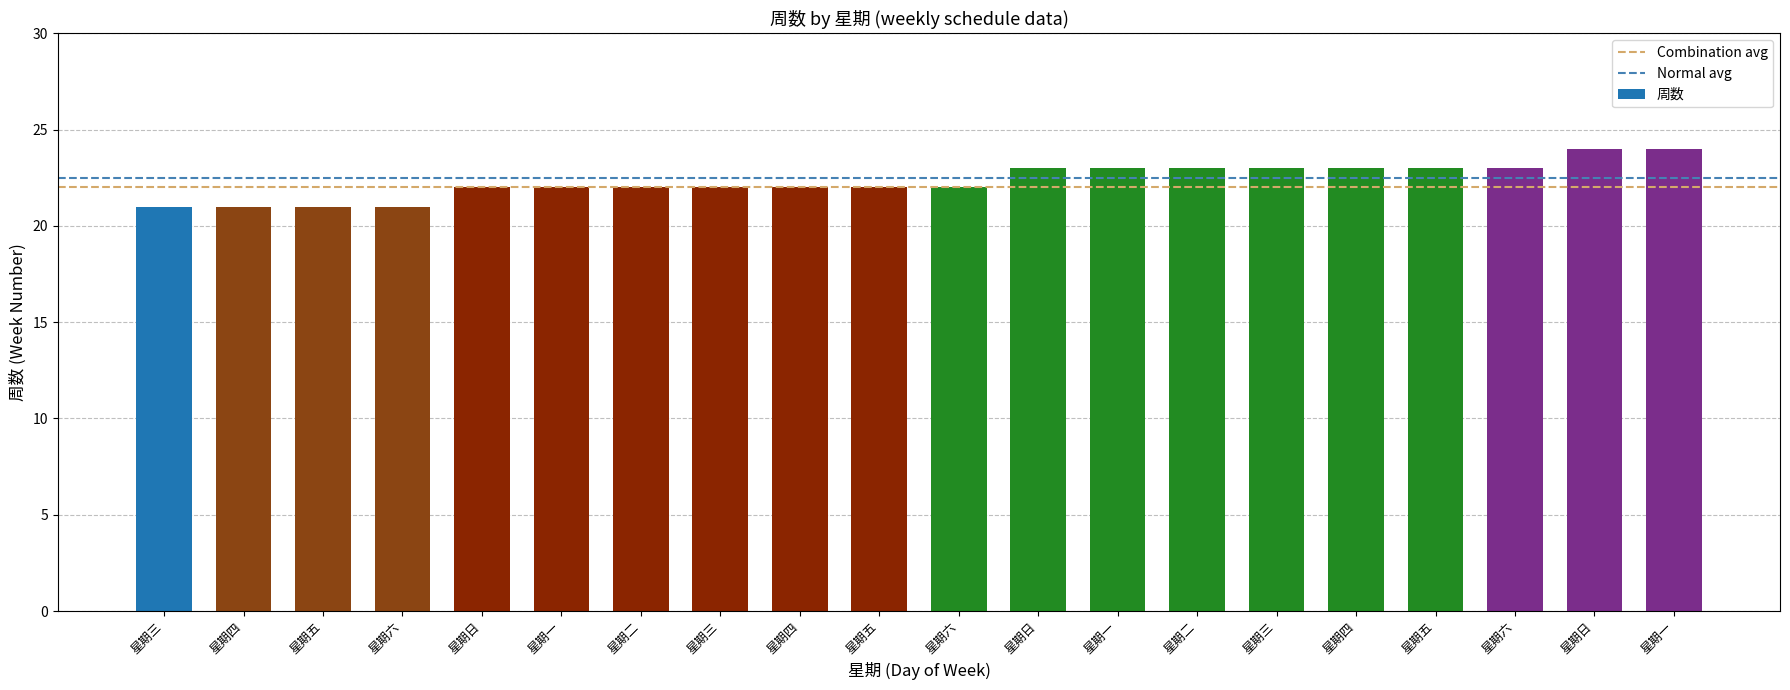

What is the difference between the maximum and minimum values?

3